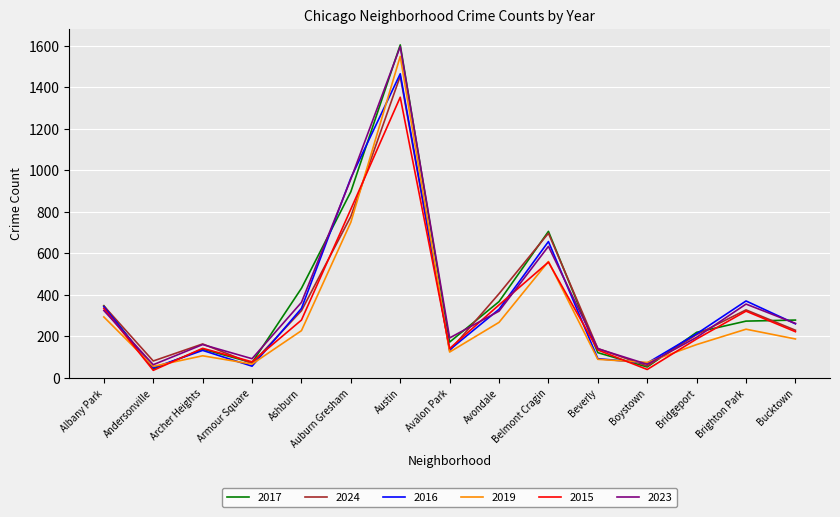

What is the difference between the maximum and second lowest values in the 2024 series?

1384